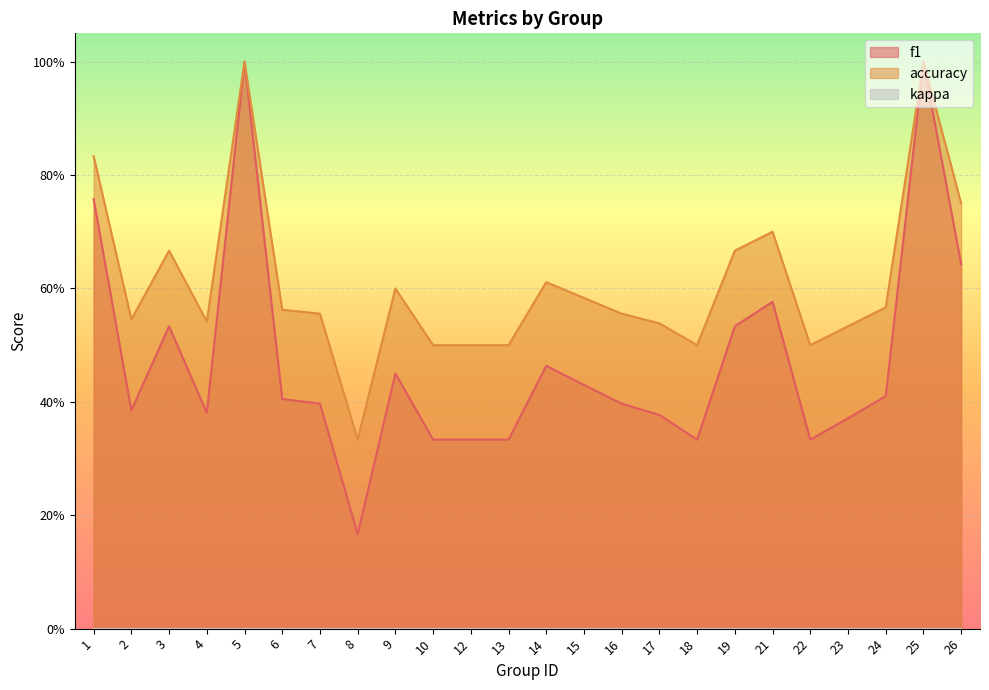

Is it true that accuracy equals 0.5 at 8?

False